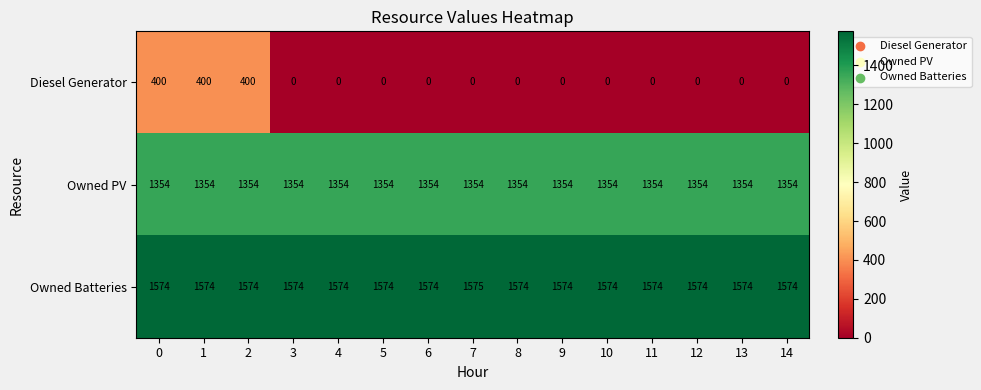

The value of Owned PV at 8 is 1354. True or false?

True